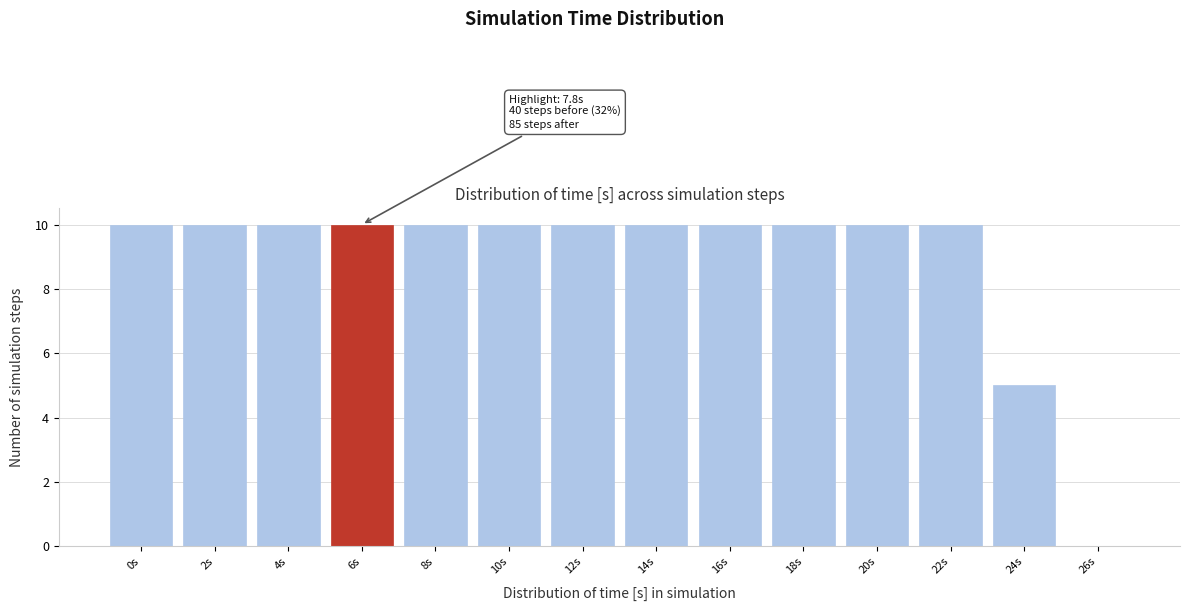

Reading right to left, list all the values displayed in this chart.

26s=0	24s=5	22s=10	20s=10	18s=10	16s=10	14s=10	12s=10	10s=10	8s=10	6s=10	4s=10	2s=10	0s=10